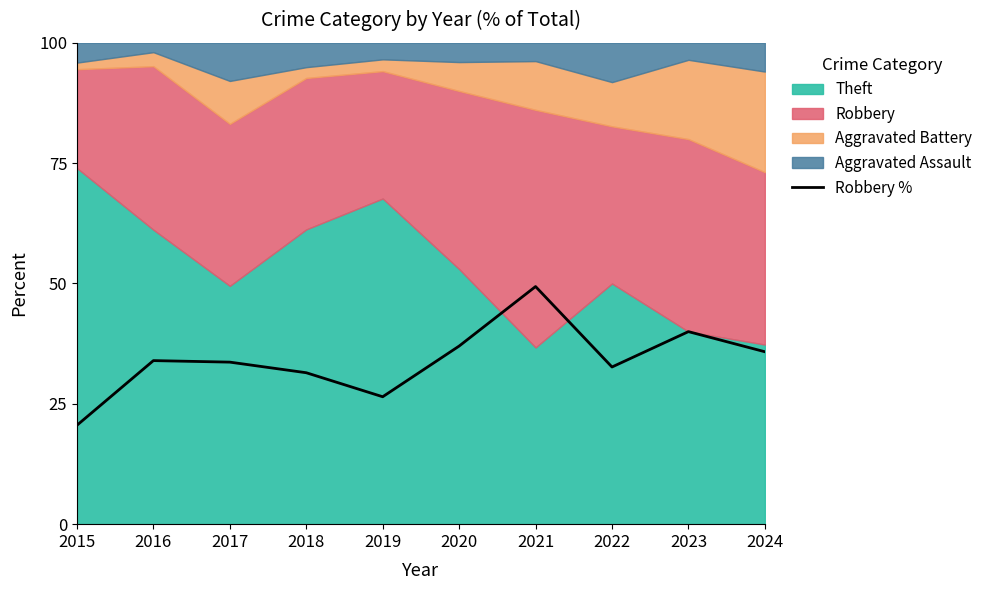

How many lines are shown in the chart?

1